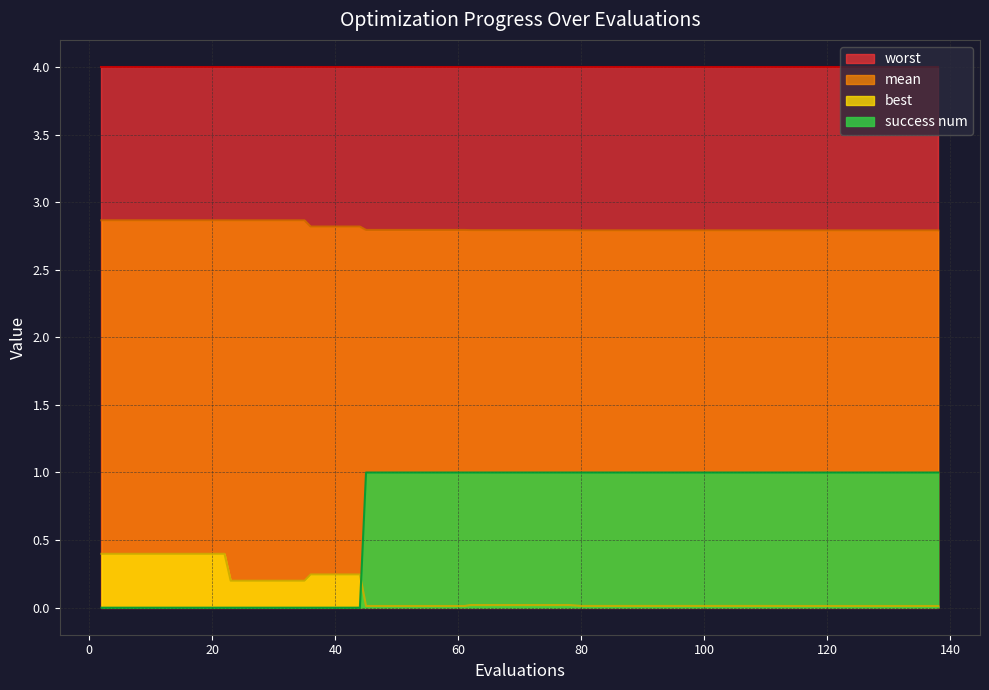

How many times do best and success num cross each other?

1